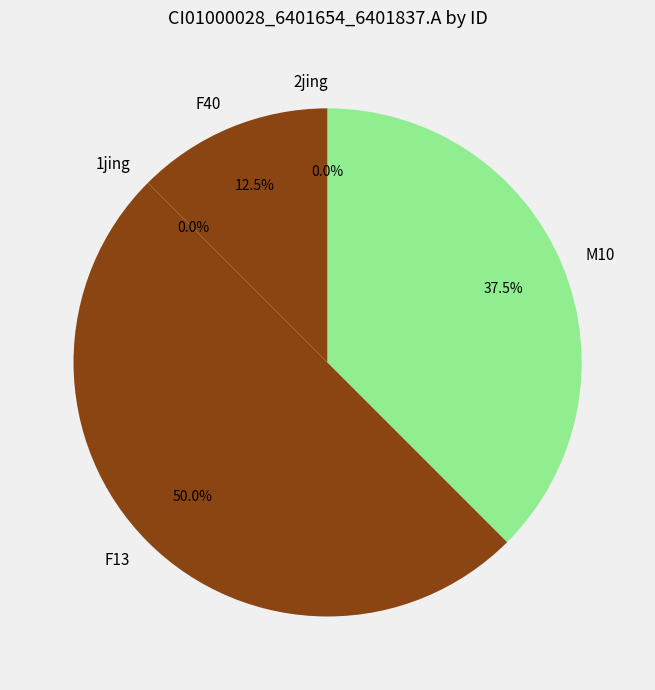

How many segments does this pie chart have?

5